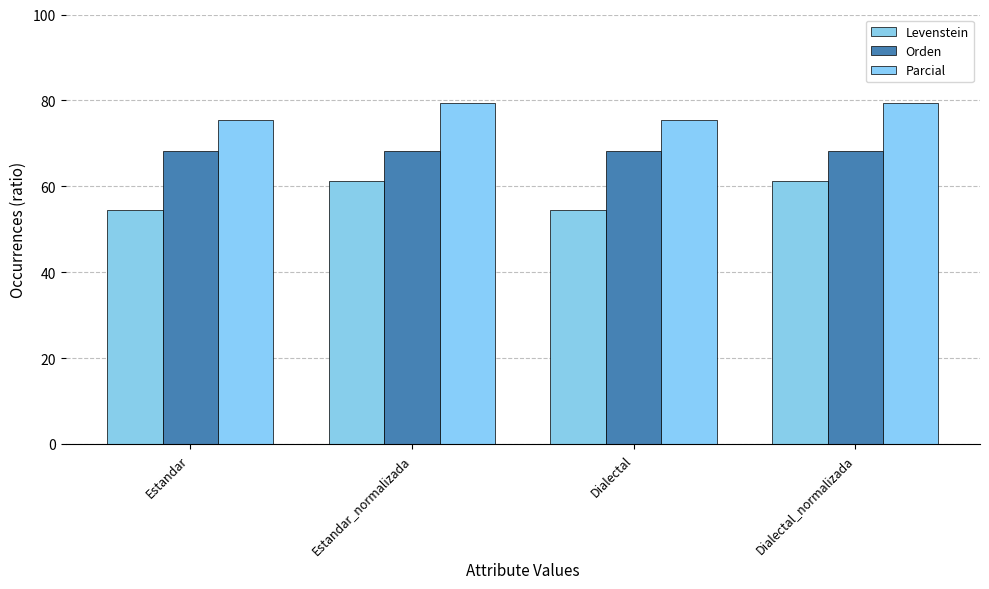

Count the number of data series in this chart.

3